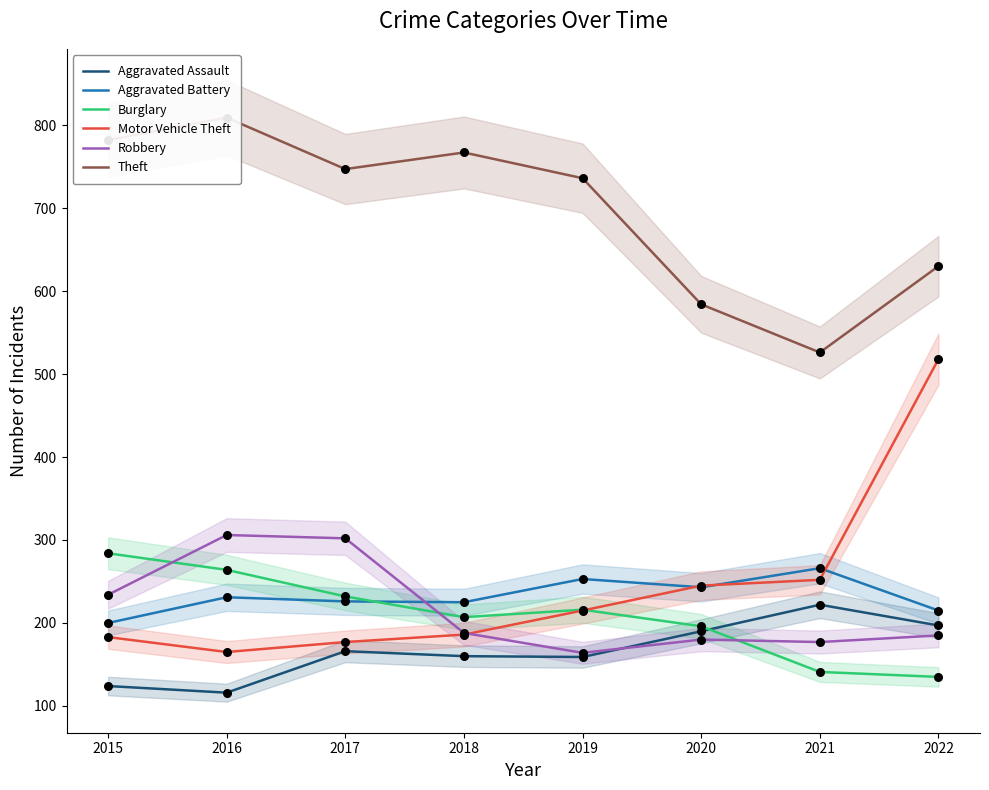

At how many categories does at least one series exceed 698?

5